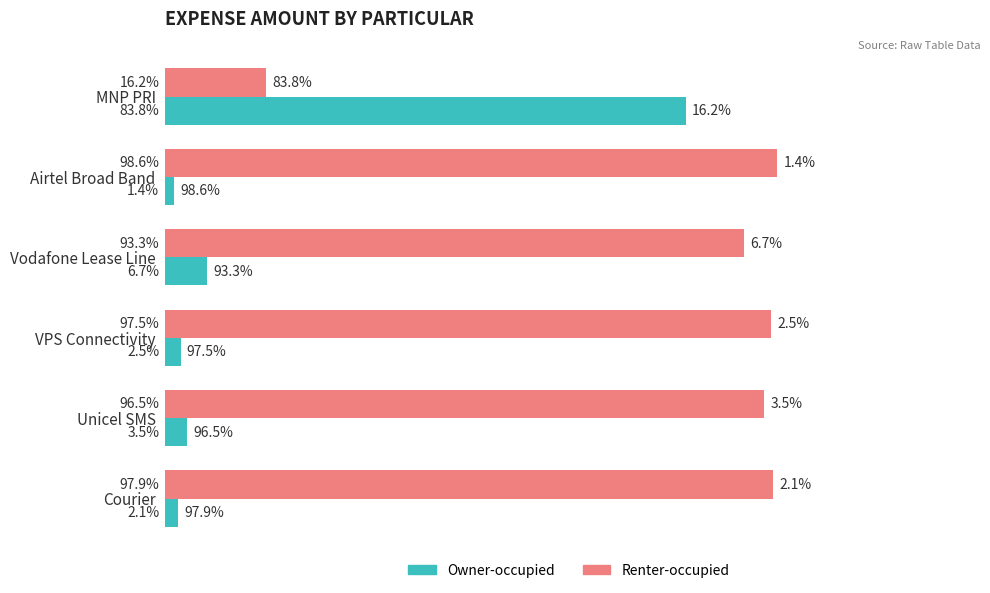

At which label does Renter-occupied reach its minimum?

MNP PRI